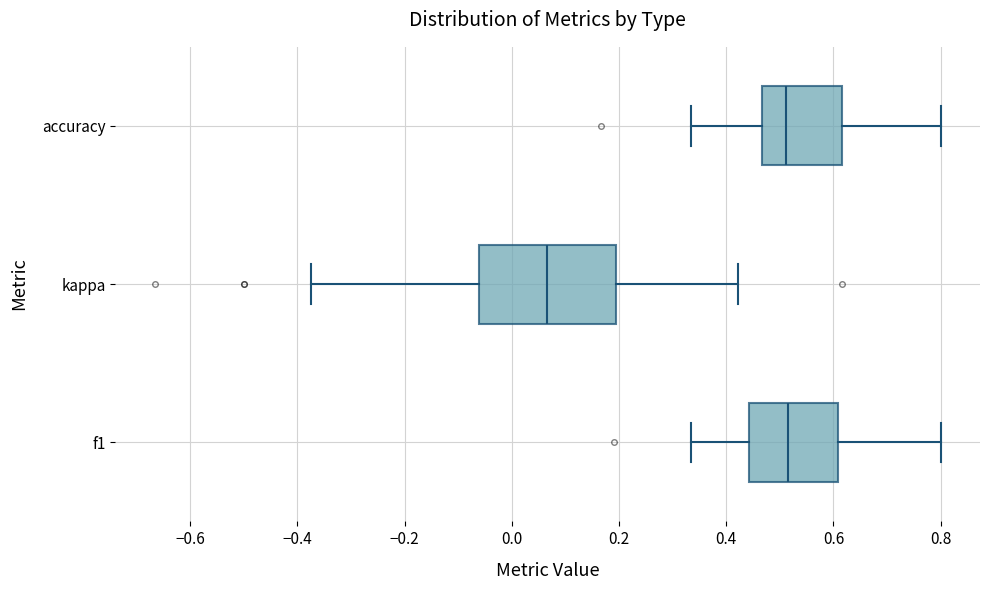

Comparing the boxes themselves (not the whiskers), which one is the widest?

kappa